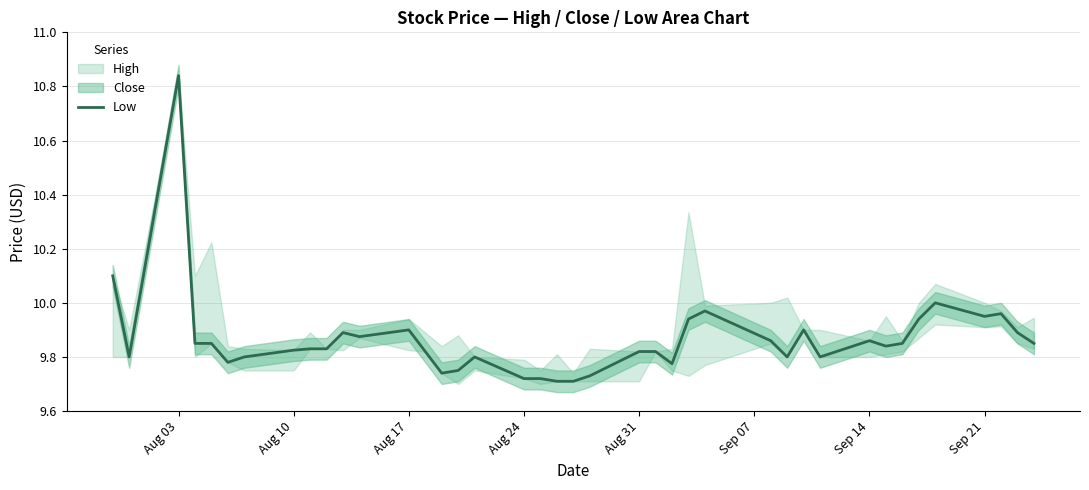

How many categories are shown in the chart?

40